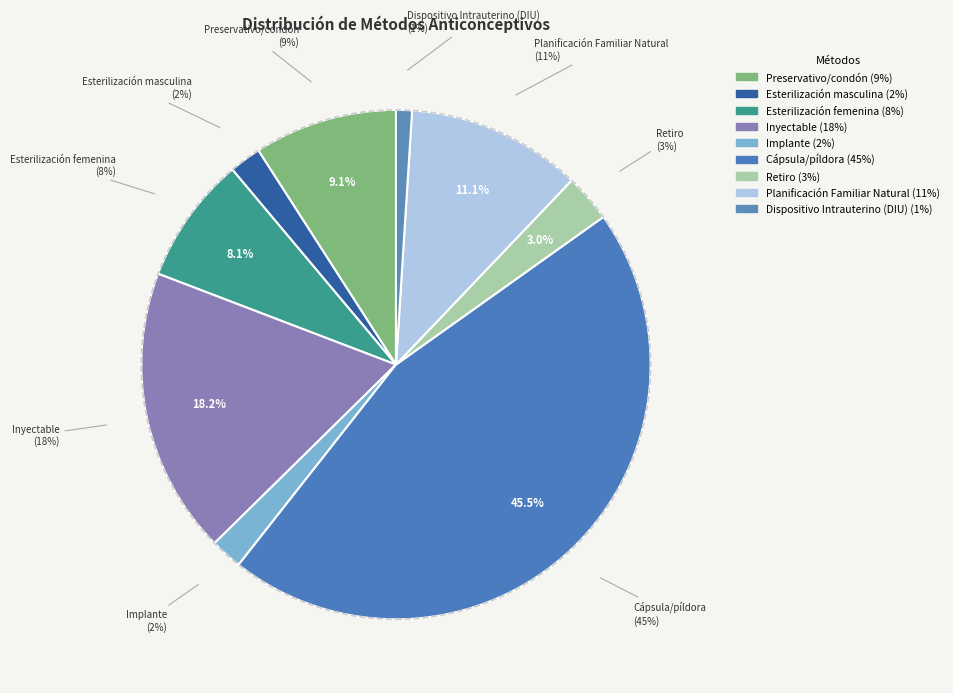

True or false: Planificación Familiar Natural accounts for 18% of the total.

False